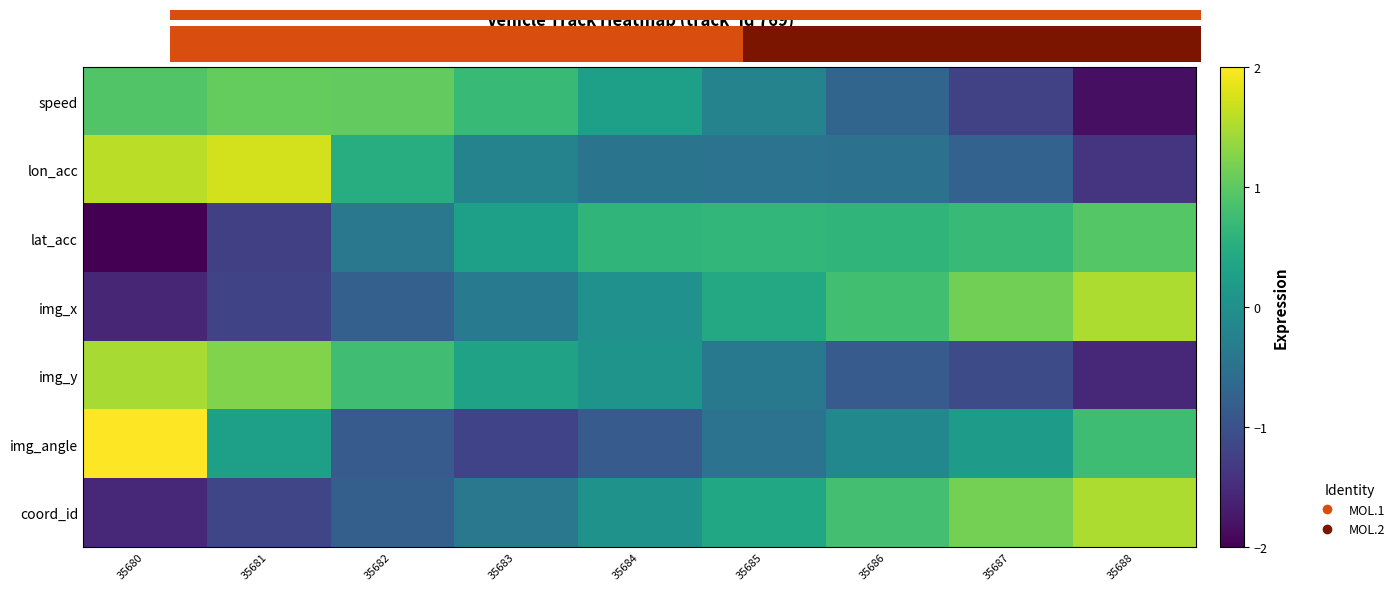

How many values in coord_id are above zero?

5